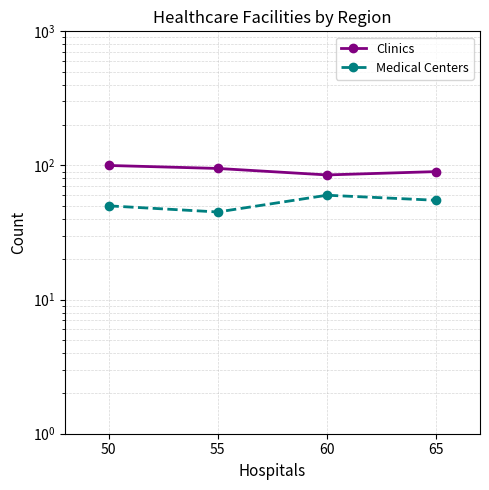

What is the difference between the second highest and second lowest values in the Medical Centers series?

5